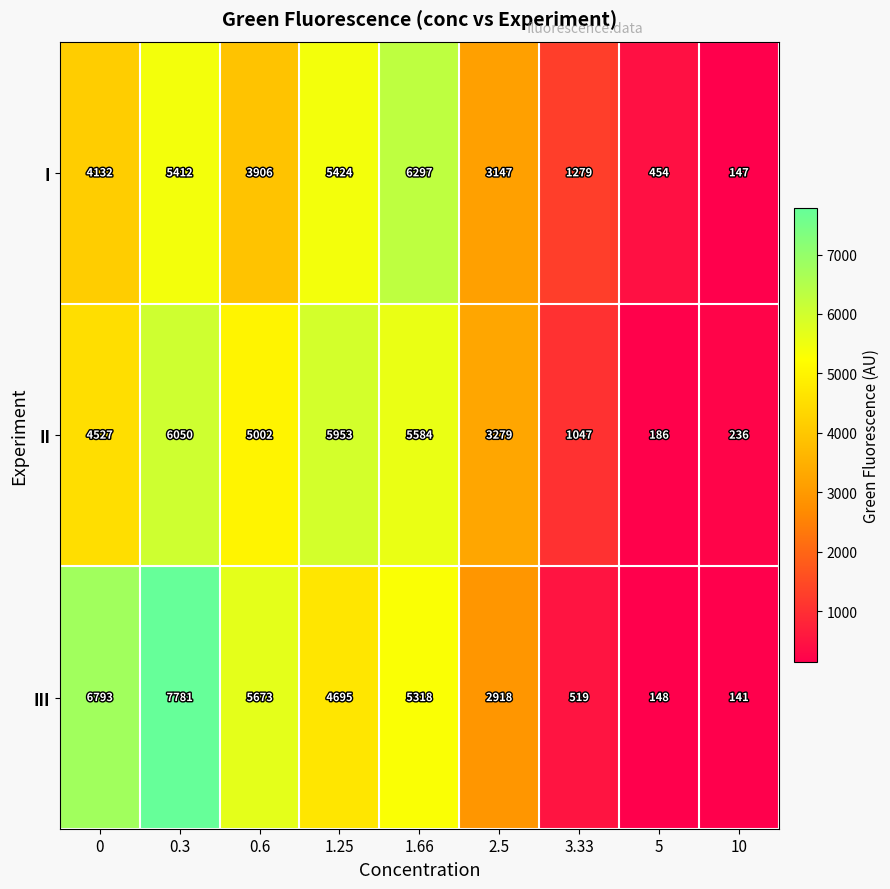

Rank the series at 10 from highest to lowest value.

II, I, III